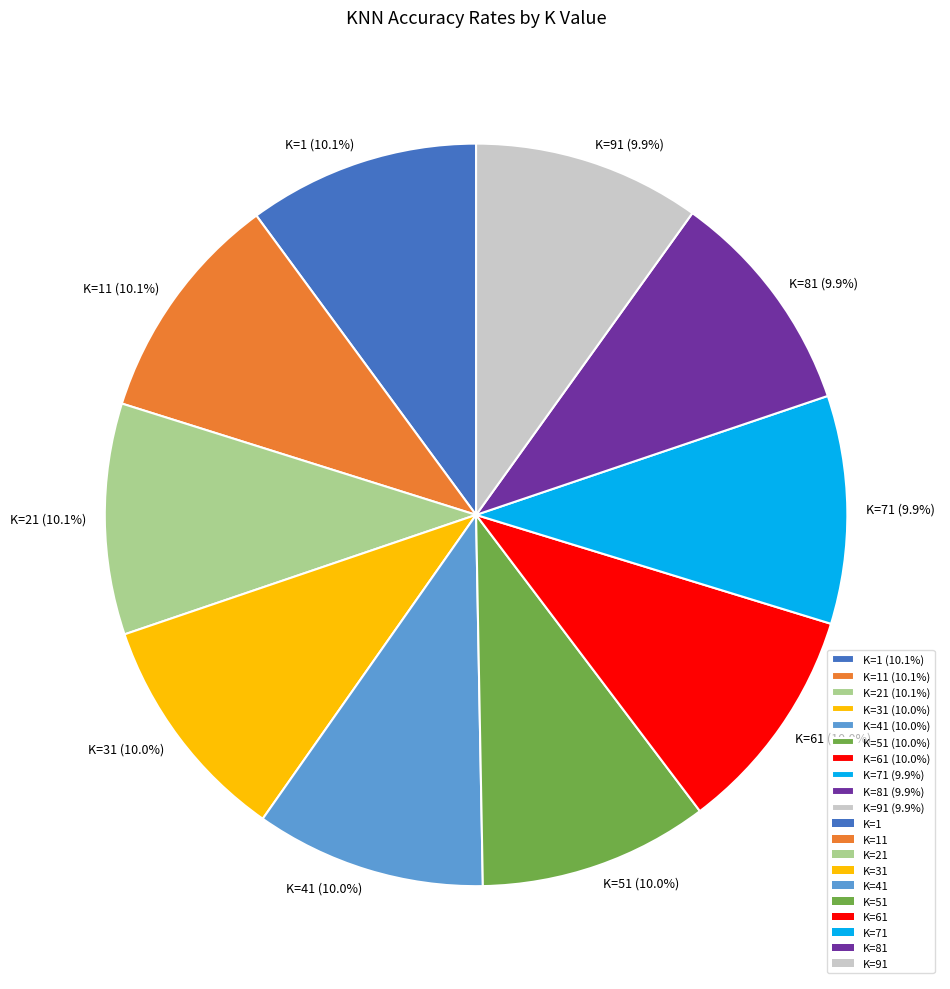

What percentage do K=31 (10.0%) and K=61 (10.0%) together represent?

20.0%